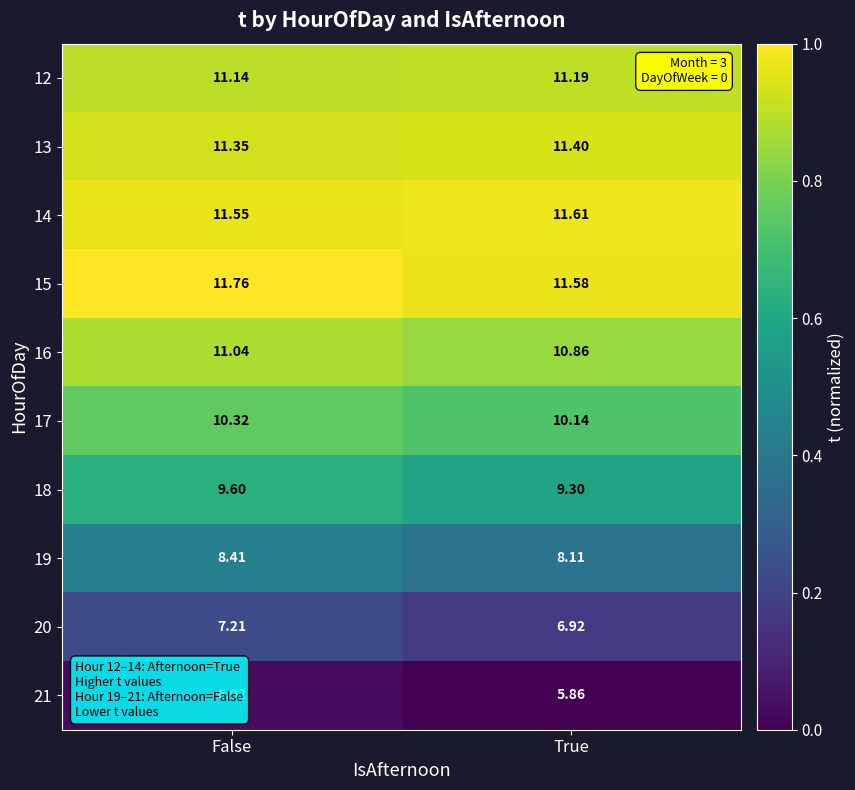

At which category is the sum across all series the highest?

False